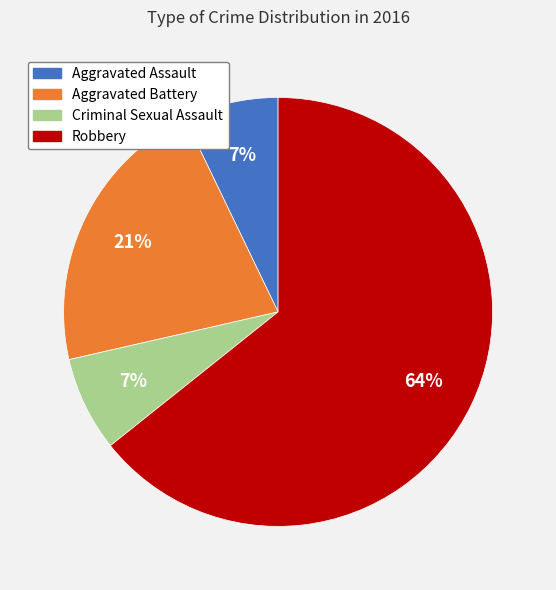

The Aggravated Battery slice represents 21% of the pie. True or false?

True